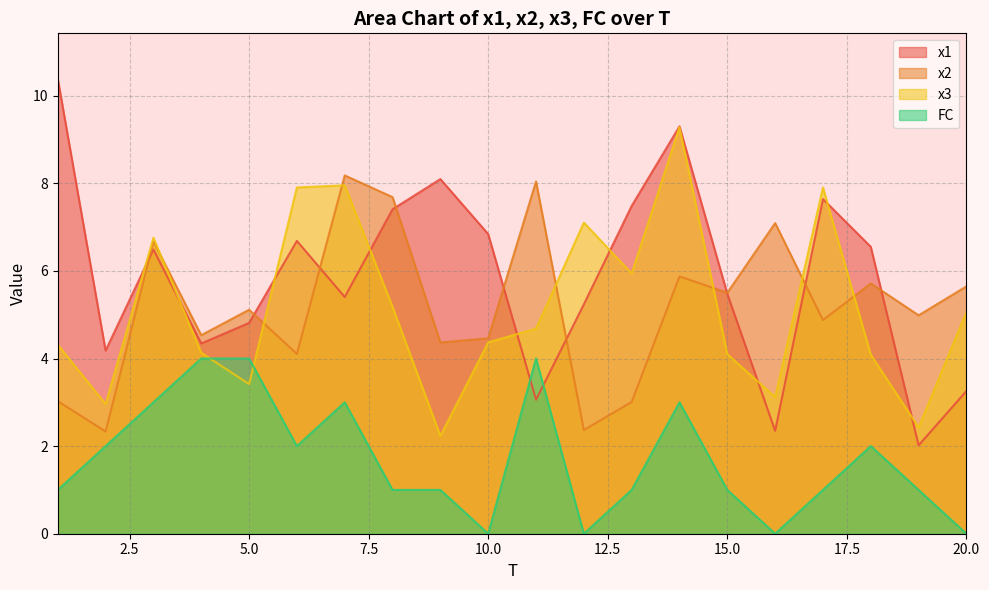

Between which two adjacent categories do FC and x1 first intersect?

10 and 11